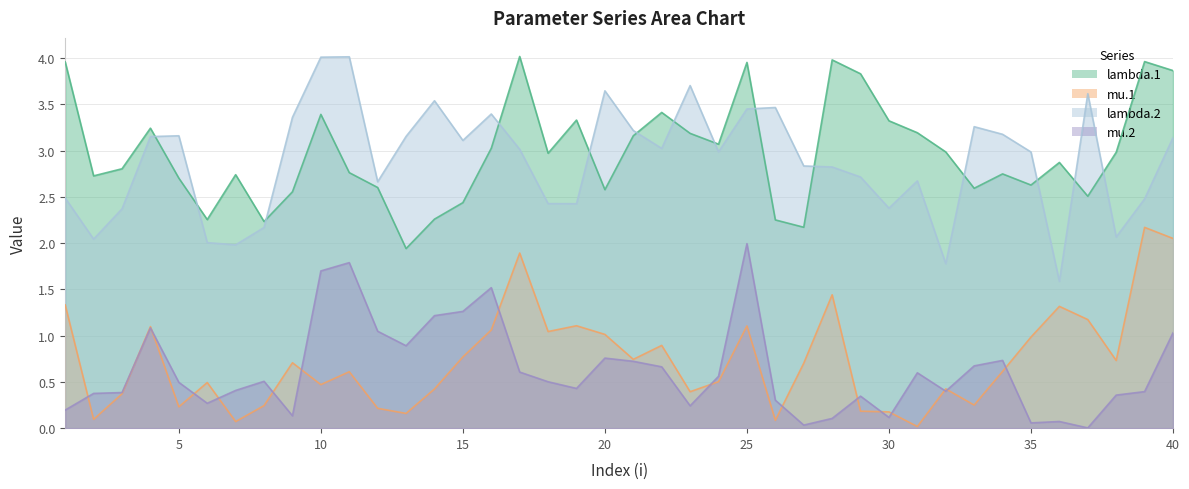

How many lines are shown in the chart?

4